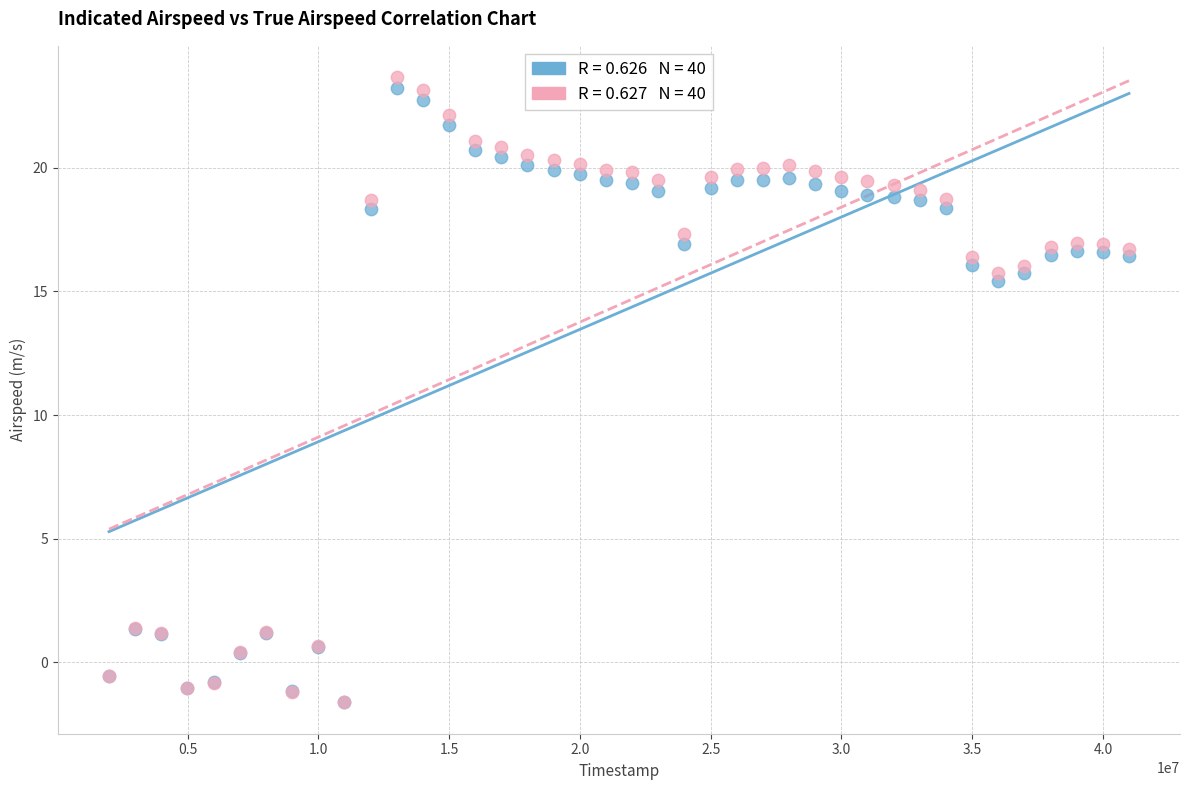

Across all series, what Y value is closest to 11?

15.4